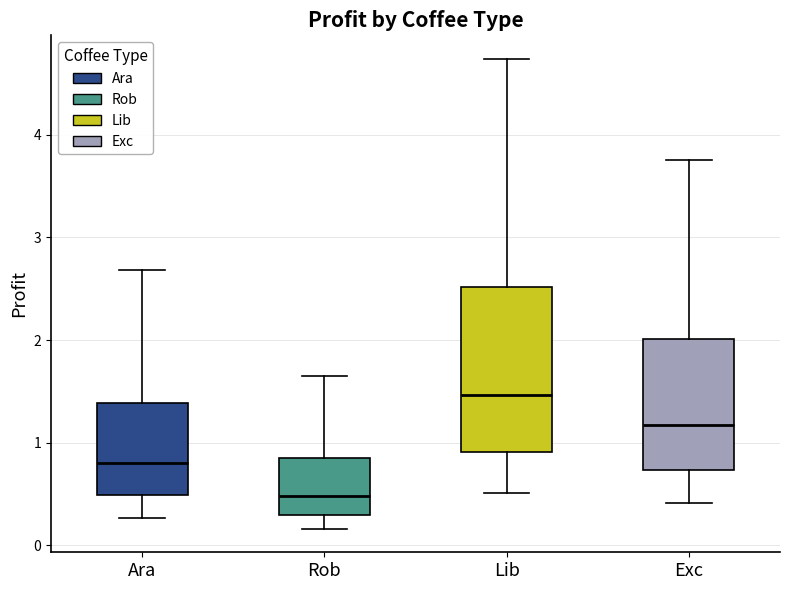

Reading left to right, transcribe this box plot: for each box, give where its median line is, the range the box spans, and where its two whiskers end, as read against the y-axis. The values are not printed on the chart, so give them approximately, as read against the axis.

Ara: median 0.8, box 0.5 to 1.4, whiskers 0.3 to 2.7
Rob: median 0.5, box 0.3 to 0.8, whiskers 0.2 to 1.6
Lib: median 1.5, box 0.9 to 2.5, whiskers 0.5 to 4.7
Exc: median 1.2, box 0.7 to 2.0, whiskers 0.4 to 3.8